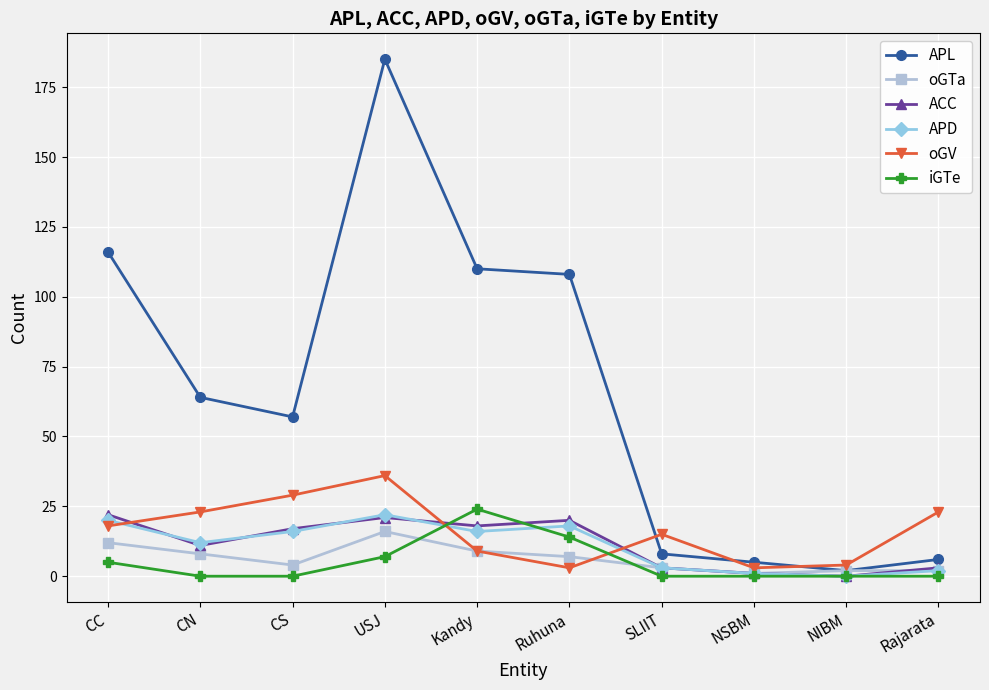

What is the value of the oGV point at the 3rd from the left?

29